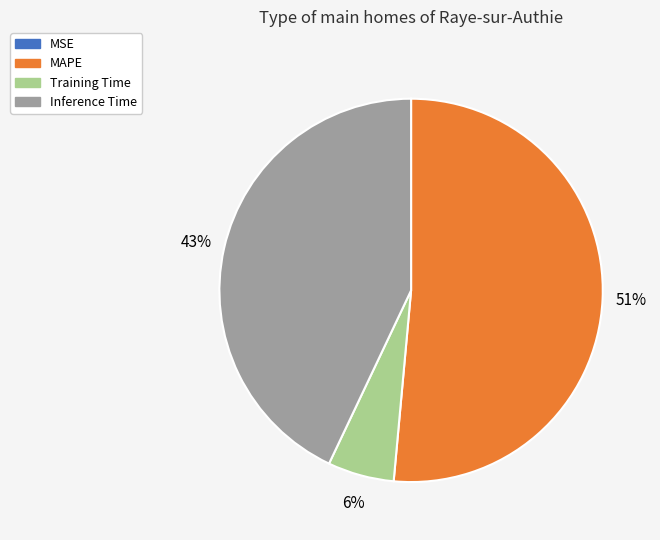

To the nearest percent, what portion does MAPE represent?

51%